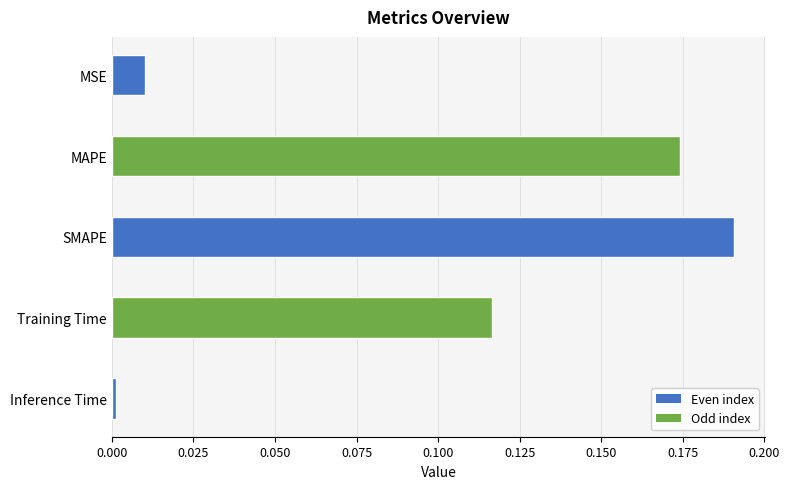

Which category has the lowest value across all series?

Inference Time